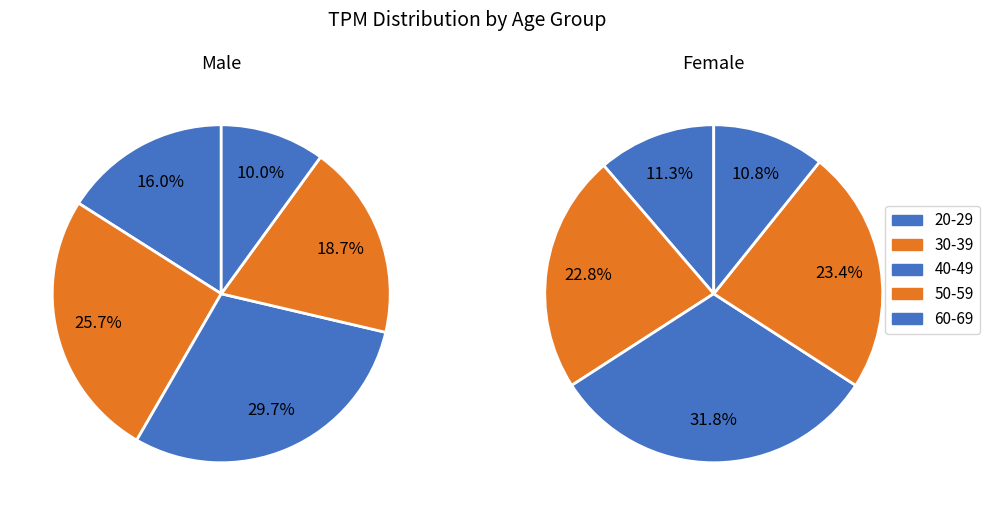

Rank the series at 50-59 from highest to lowest value.

male, female